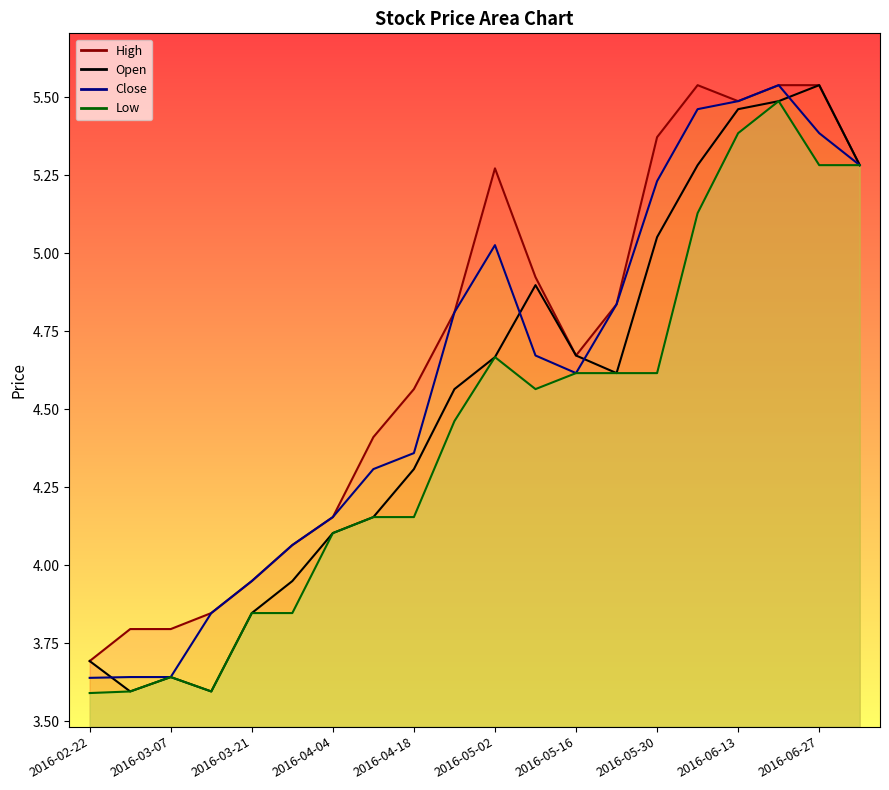

What is the sum of all Low values?

88.6